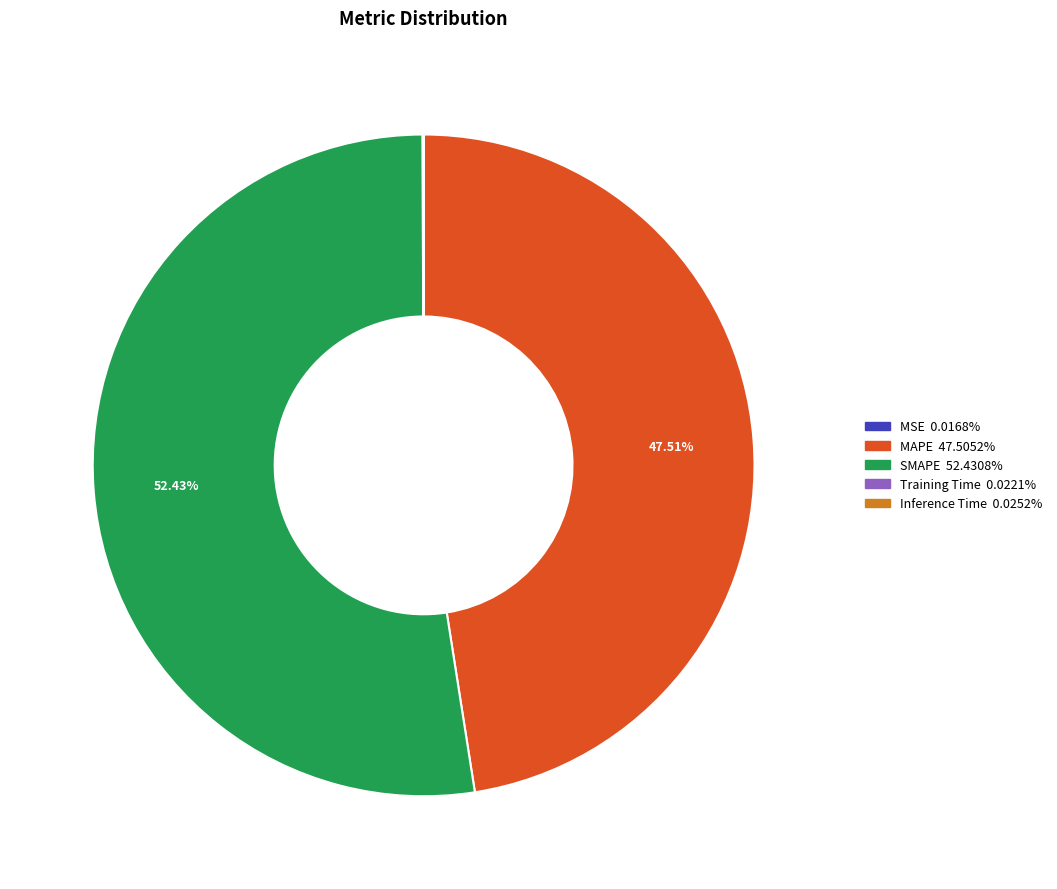

Is the sum of MAPE and SMAPE greater than half?

Yes